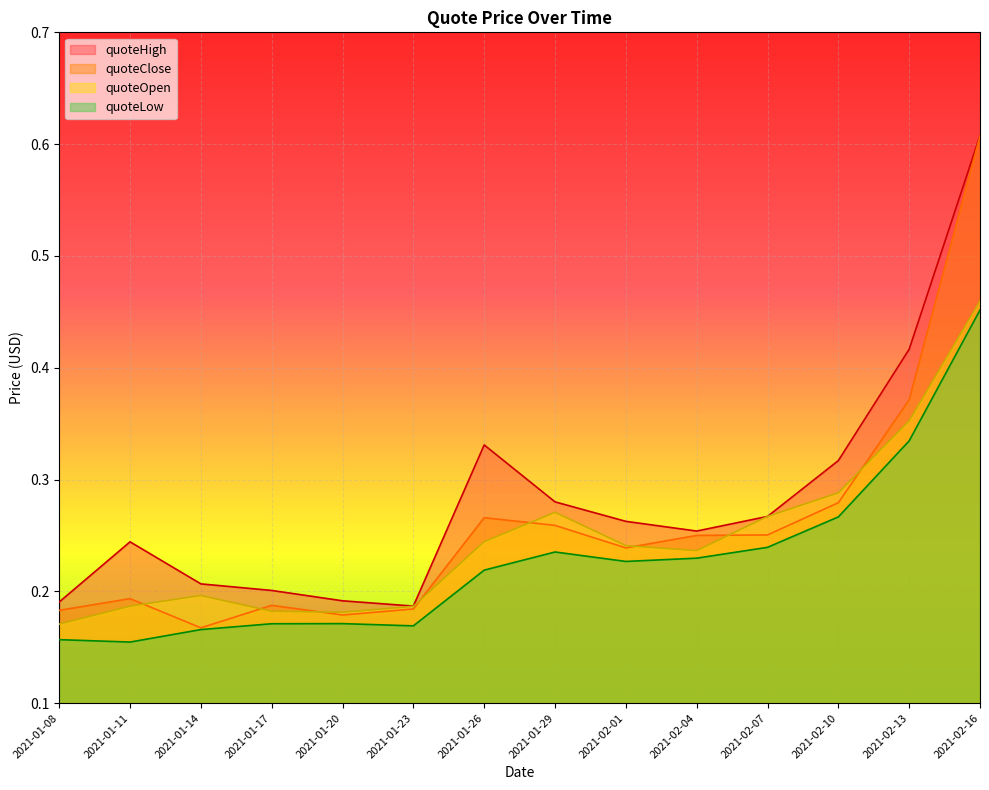

Reading right to left, extract all data points from this chart.

quoteHigh: 0.6	0.4	0.3	0.3	0.3	0.3	0.3	0.3	0.2	0.2	0.2	0.2	0.2	0.2
quoteClose: 0.6	0.4	0.3	0.3	0.3	0.2	0.3	0.3	0.2	0.2	0.2	0.2	0.2	0.2
quoteOpen: 0.5	0.4	0.3	0.3	0.2	0.2	0.3	0.2	0.2	0.2	0.2	0.2	0.2	0.2
quoteLow: 0.5	0.3	0.3	0.2	0.2	0.2	0.2	0.2	0.2	0.2	0.2	0.2	0.2	0.2